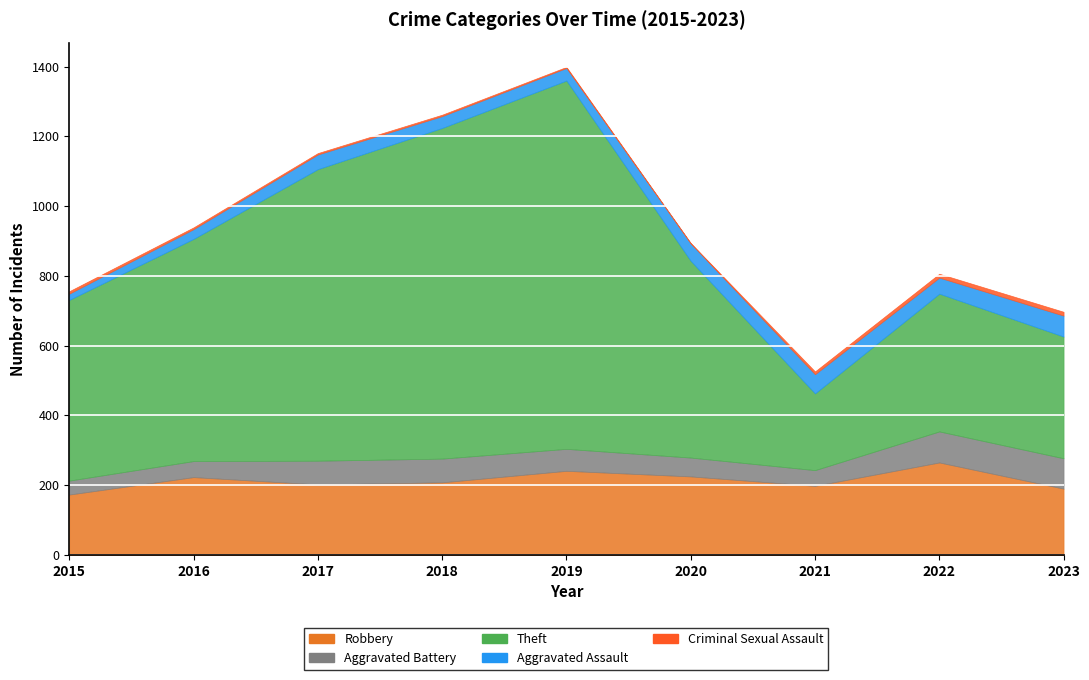

True or false: Aggravated Assault and Theft cross at least once.

False